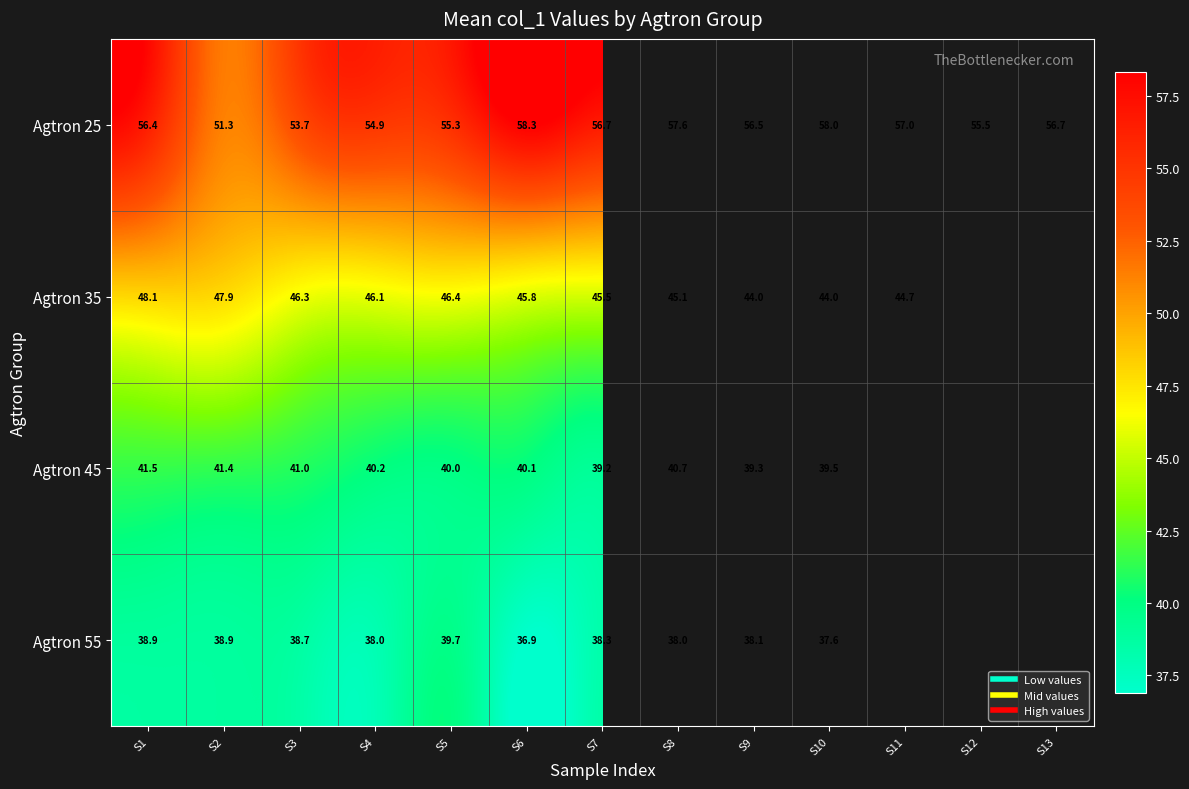

Rank the series by their maximum value, from lowest to highest.

Agtron 55, Agtron 45, Agtron 35, Agtron 25